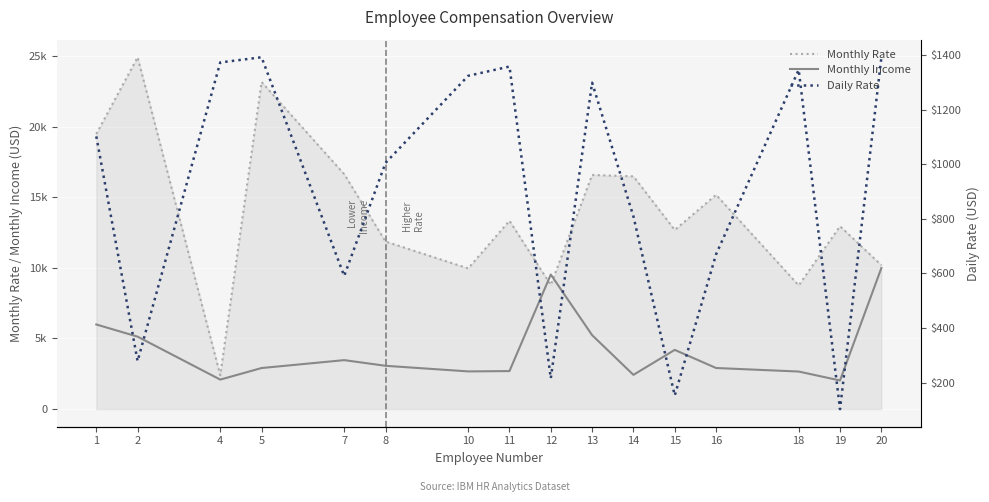

What is the difference between the second highest and minimum values in the Daily Rate series?

1286